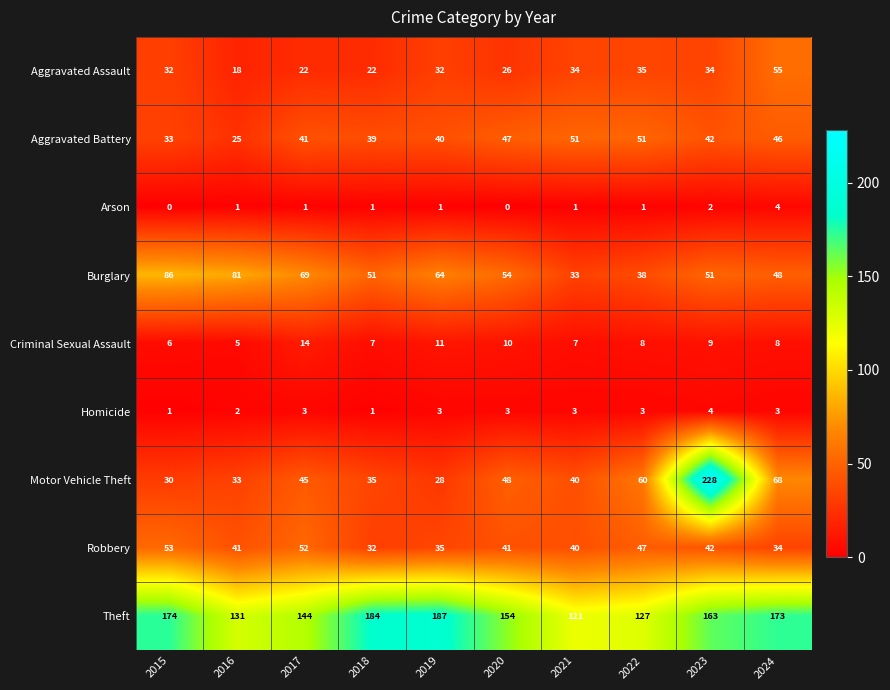

Is it true that Robbery equals 57 at 2020?

False